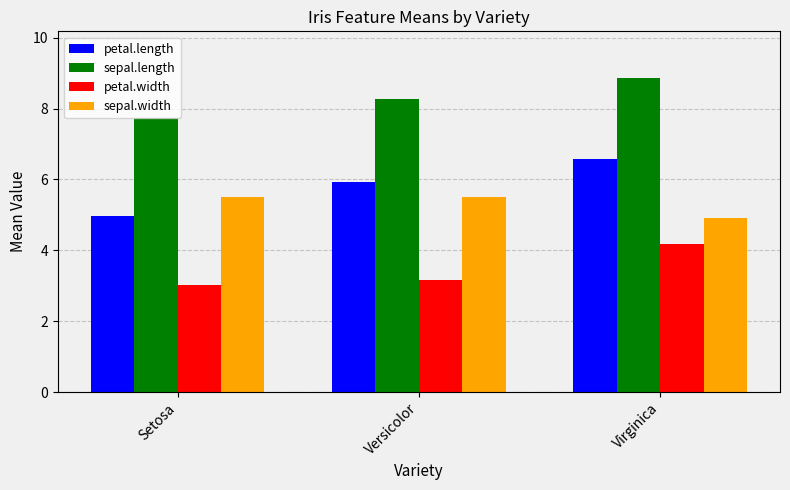

Which category has the lowest value in the sepal.length series?

Setosa